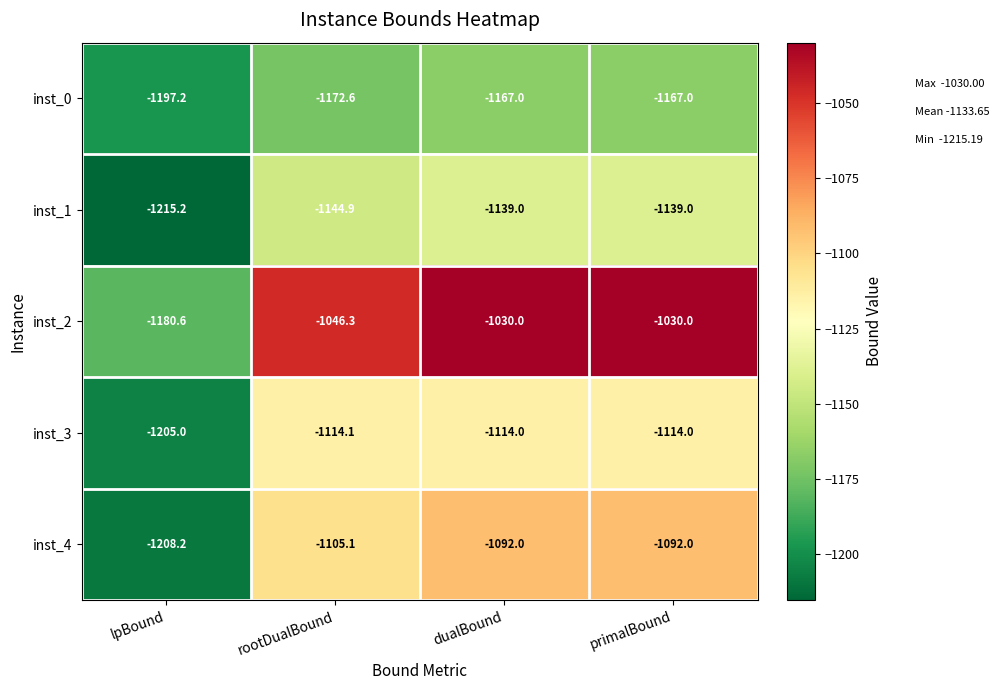

Is the value of inst_2 at dualBound greater than the value of inst_4 at lpBound?

Yes